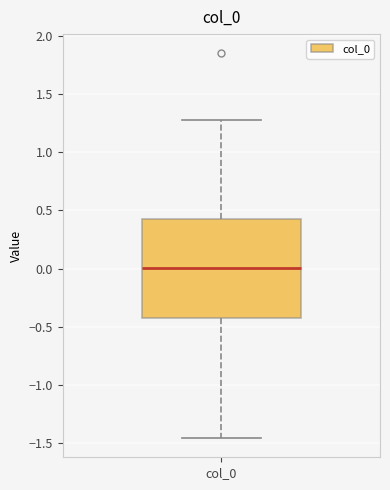

Where is the upper edge of the box for col_0 on the y-axis? The values are not printed on the chart, so give them approximately, as read against the axis.

0.45